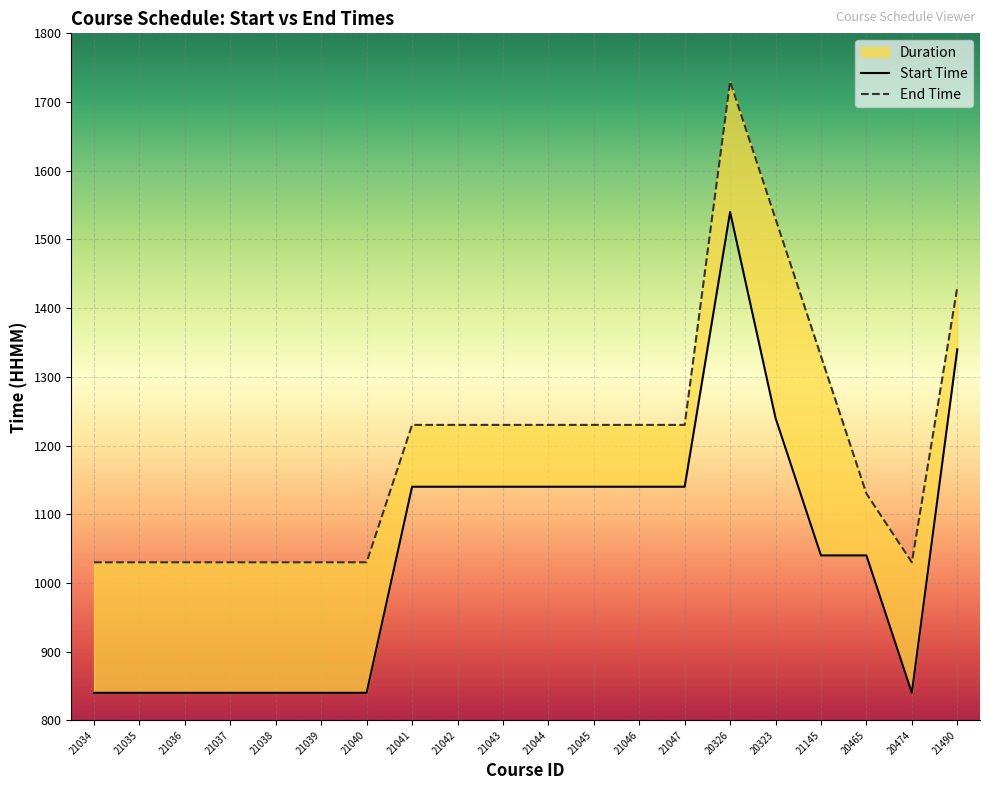

What is the lowest value of the Start Time series?

840